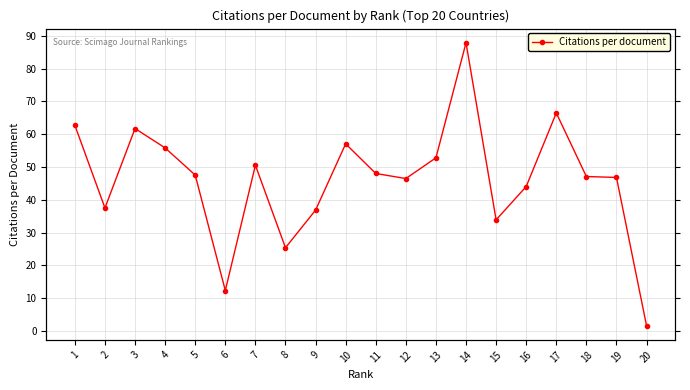

How many lines are shown in the chart?

1